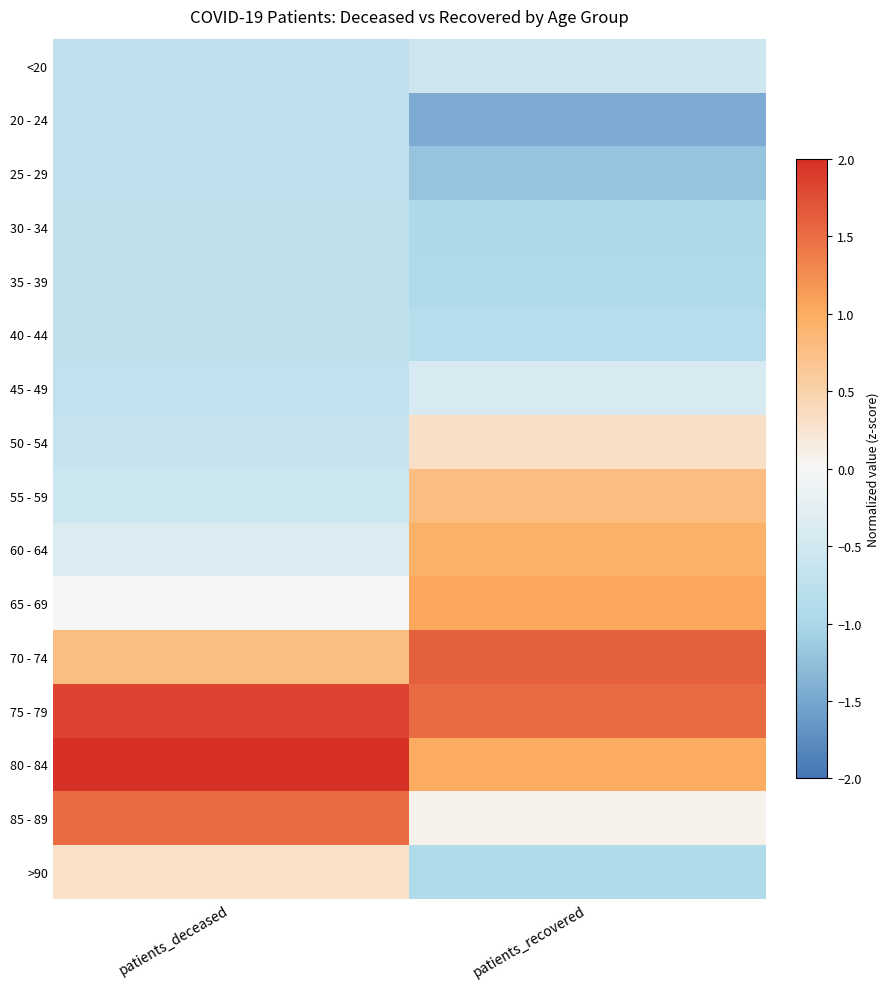

Reading right to left, extract all data points from this chart.

<20: patients_recovered=-0.5	patients_deceased=-0.7
20 - 24: patients_recovered=-1.4	patients_deceased=-0.7
25 - 29: patients_recovered=-1.2	patients_deceased=-0.7
30 - 34: patients_recovered=-1.0	patients_deceased=-0.7
35 - 39: patients_recovered=-0.9	patients_deceased=-0.7
40 - 44: patients_recovered=-0.9	patients_deceased=-0.7
45 - 49: patients_recovered=-0.4	patients_deceased=-0.7
50 - 54: patients_recovered=0.3	patients_deceased=-0.6
55 - 59: patients_recovered=0.8	patients_deceased=-0.6
60 - 64: patients_recovered=1.0	patients_deceased=-0.4
65 - 69: patients_recovered=1.0	patients_deceased=0.0
70 - 74: patients_recovered=1.6	patients_deceased=0.8
75 - 79: patients_recovered=1.5	patients_deceased=1.8
80 - 84: patients_recovered=1.0	patients_deceased=2.0
85 - 89: patients_recovered=0.1	patients_deceased=1.5
>90: patients_recovered=-0.9	patients_deceased=0.3